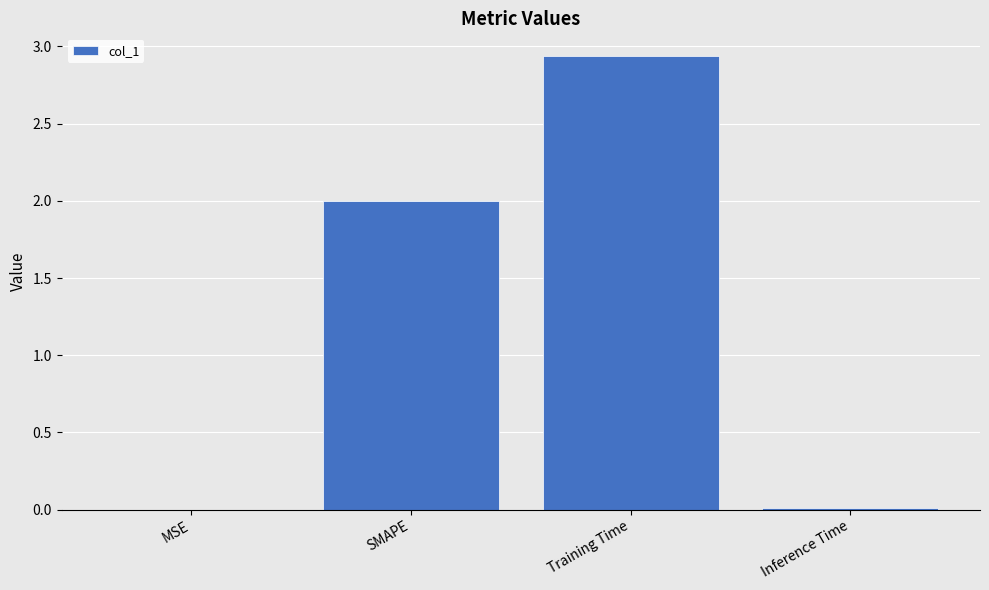

Which label corresponds to the largest value in the chart?

Training Time